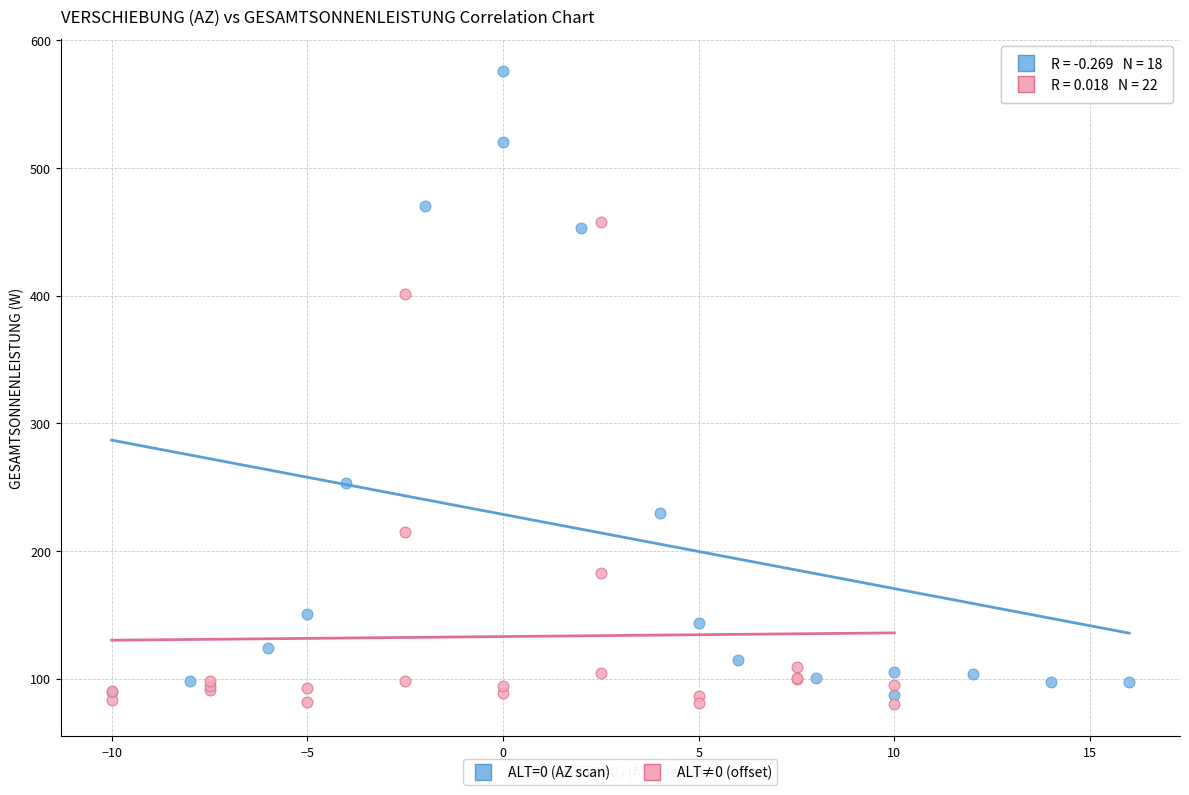

Which series reaches the maximum Y coordinate?

ALT=0 (AZ scan)